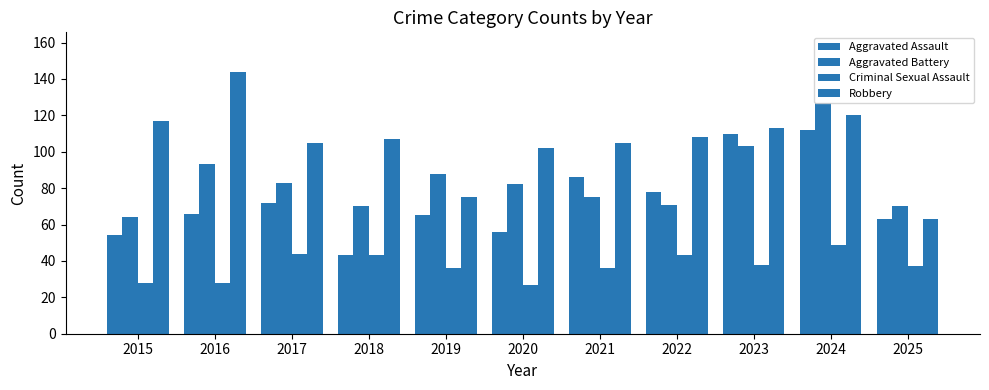

Which label corresponds to the largest value in the chart?

2016